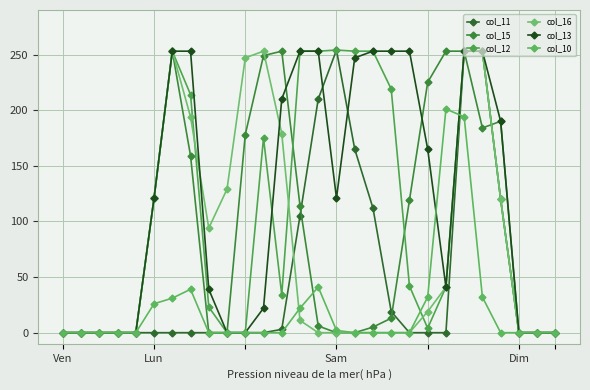

What is the maximum value for col_16?

253